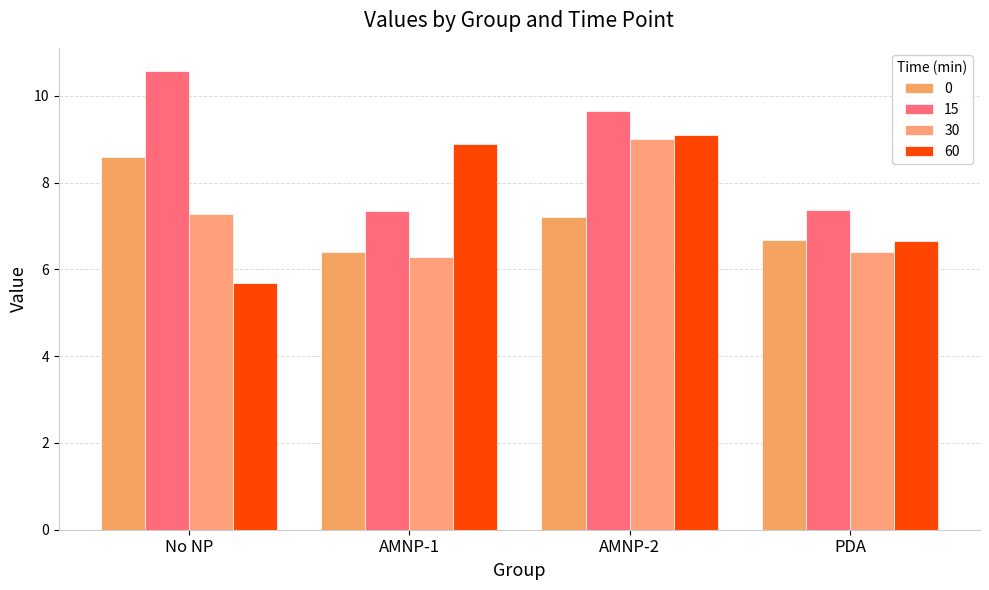

What are all the series names shown in the legend?

0, 15, 30, 60